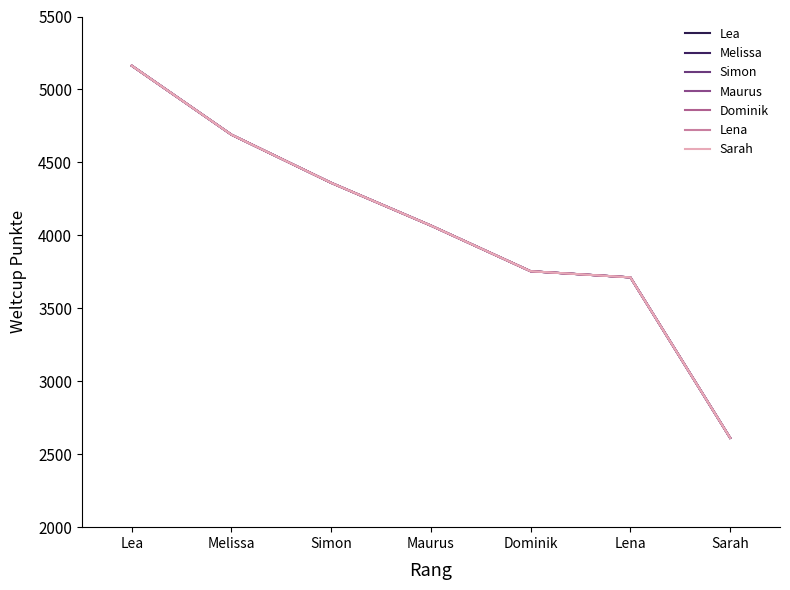

Reading left to right, transcribe all the data shown in this chart.

Lea=5163	Melissa=4690	Simon=4360	Maurus=4067	Dominik=3754	Lena=3712	Sarah=2612